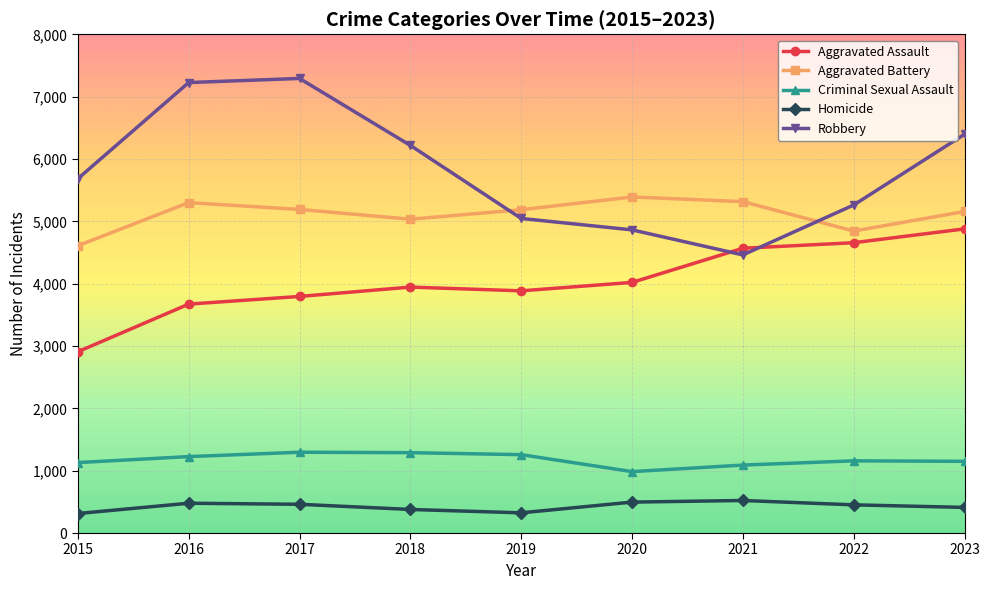

Is it true that Aggravated Assault equals 5090 at 2017?

False